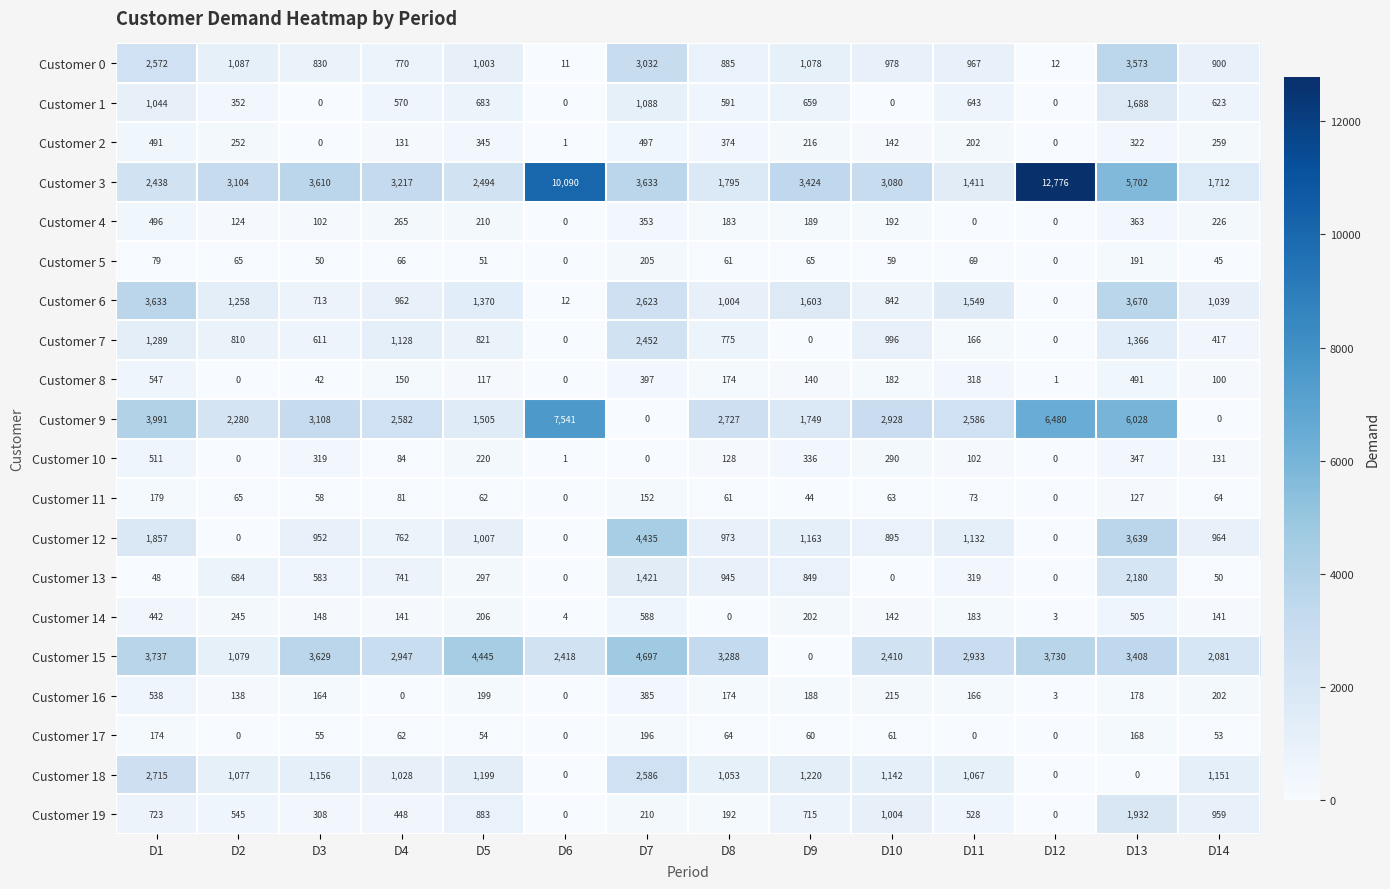

Rank the series by their maximum value, from highest to lowest.

Customer 3, Customer 9, Customer 15, Customer 12, Customer 6, Customer 0, Customer 18, Customer 7, Customer 13, Customer 19, Customer 1, Customer 14, Customer 8, Customer 16, Customer 10, Customer 2, Customer 4, Customer 5, Customer 17, Customer 11